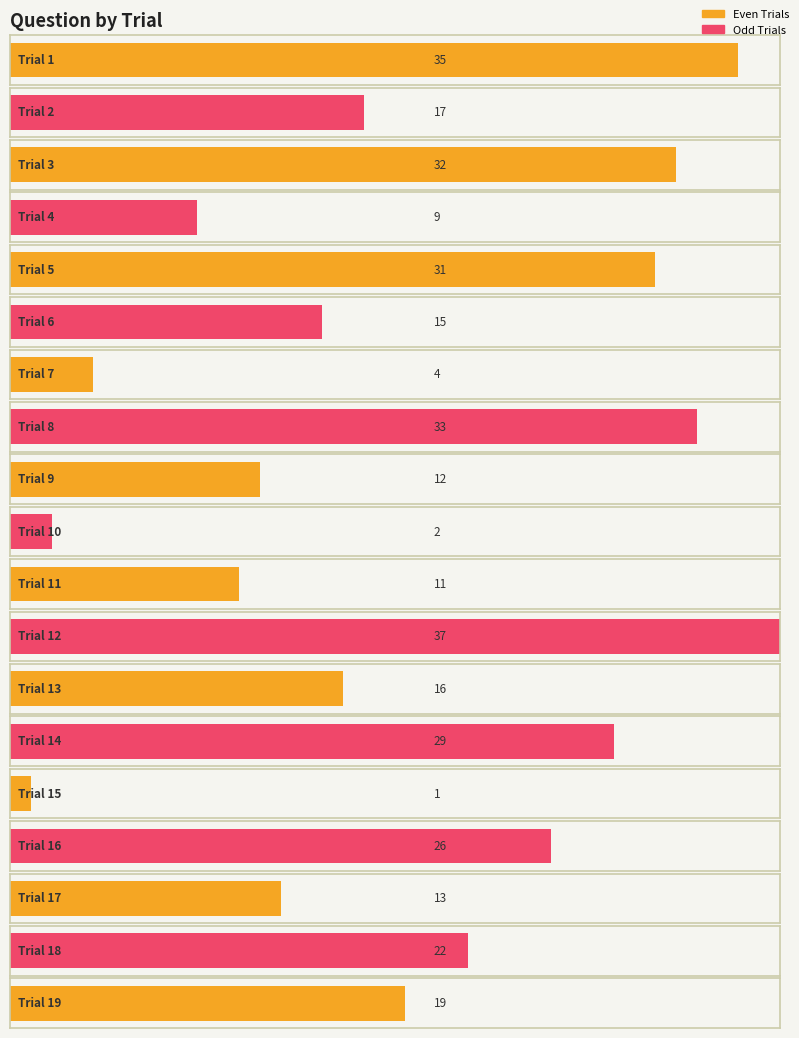

How many data points does each series have?

19